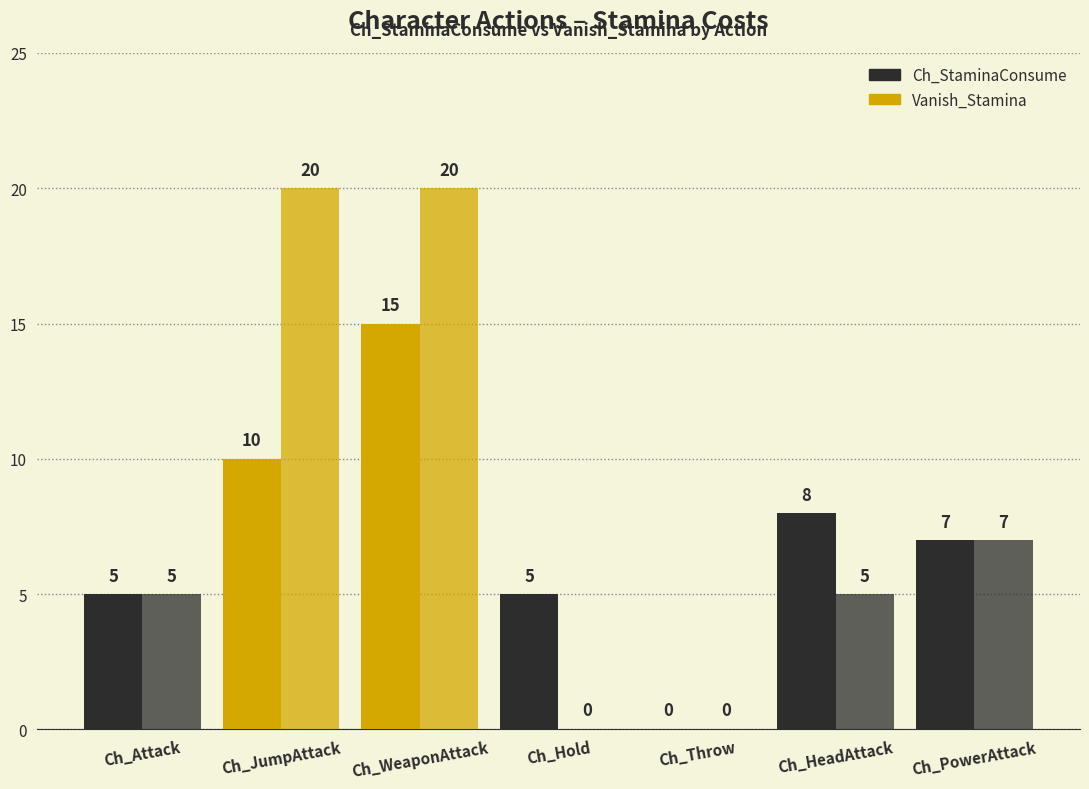

How many groups of bars are there?

7